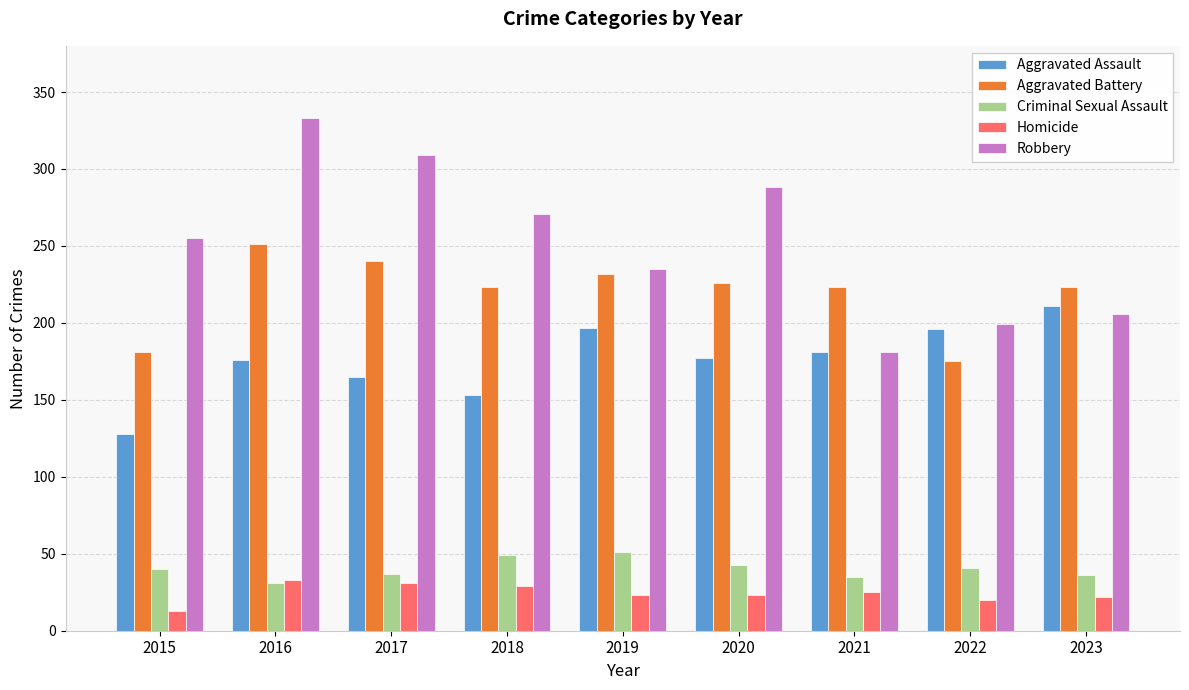

Rank the series by their maximum value, from highest to lowest.

Robbery, Aggravated Battery, Aggravated Assault, Criminal Sexual Assault, Homicide